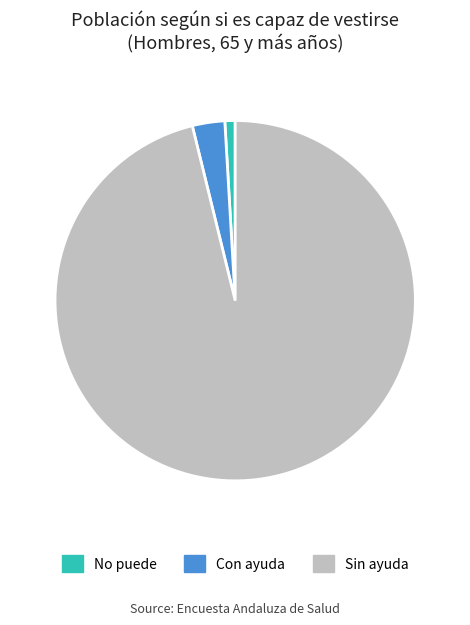

Which has a higher value, Con ayuda or Sin ayuda?

Sin ayuda